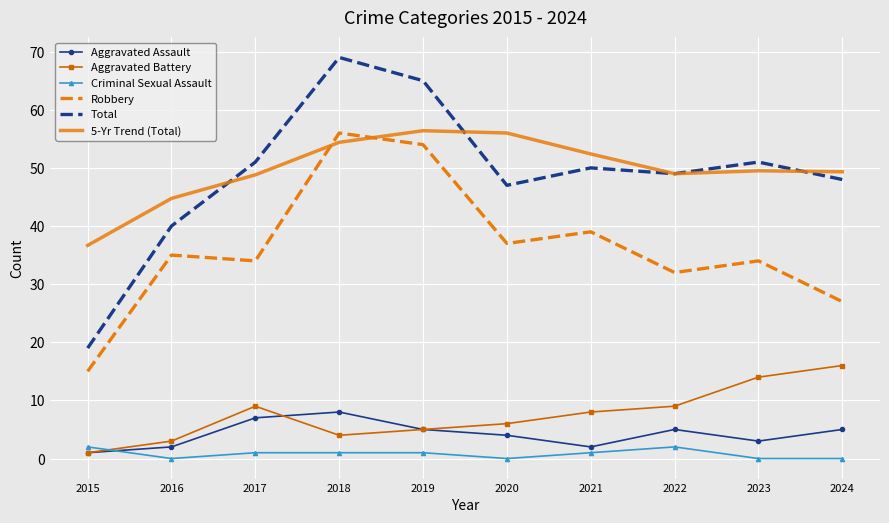

What value does the Aggravated Battery series have at 2024?

16.0